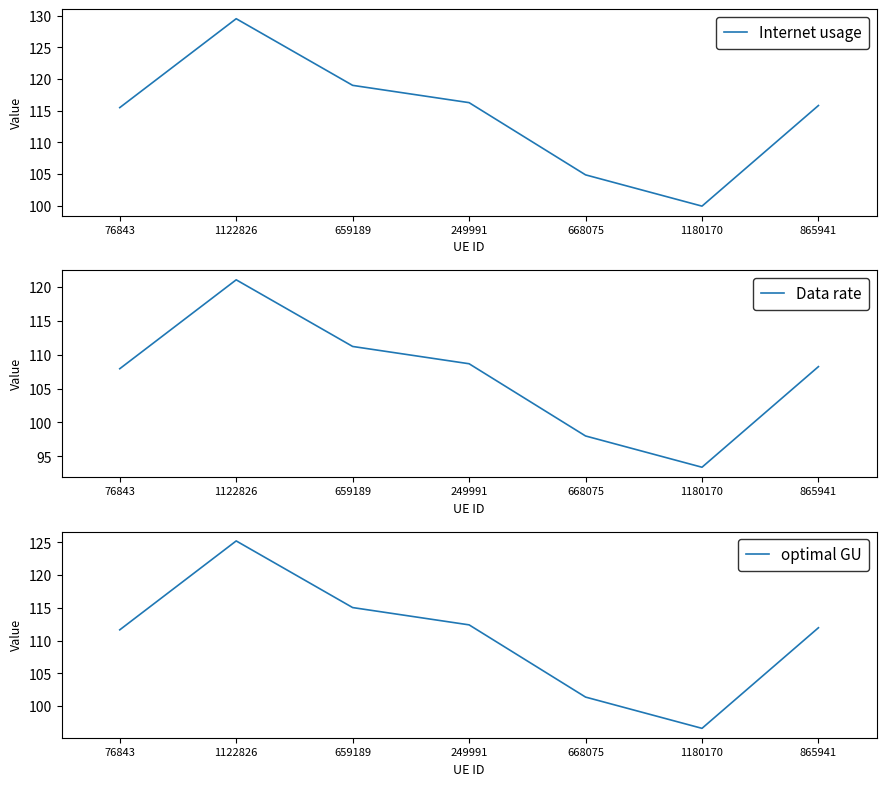

True or false: Data rate and Internet usage intersect in this chart.

False